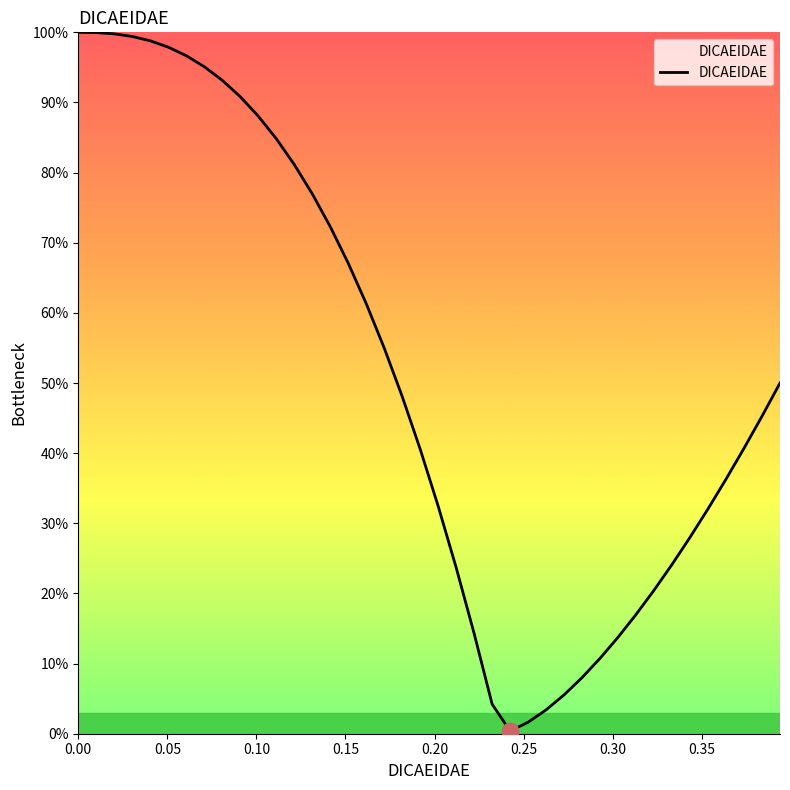

What is the difference between the maximum and minimum values?

99.6